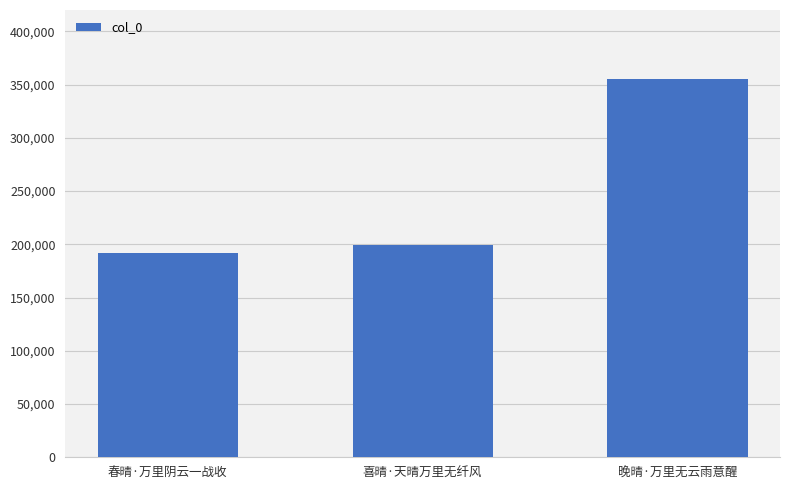

What is the difference between the values at 春晴·万里阴云一战收 and 喜晴·天晴万里无纤风?

7679